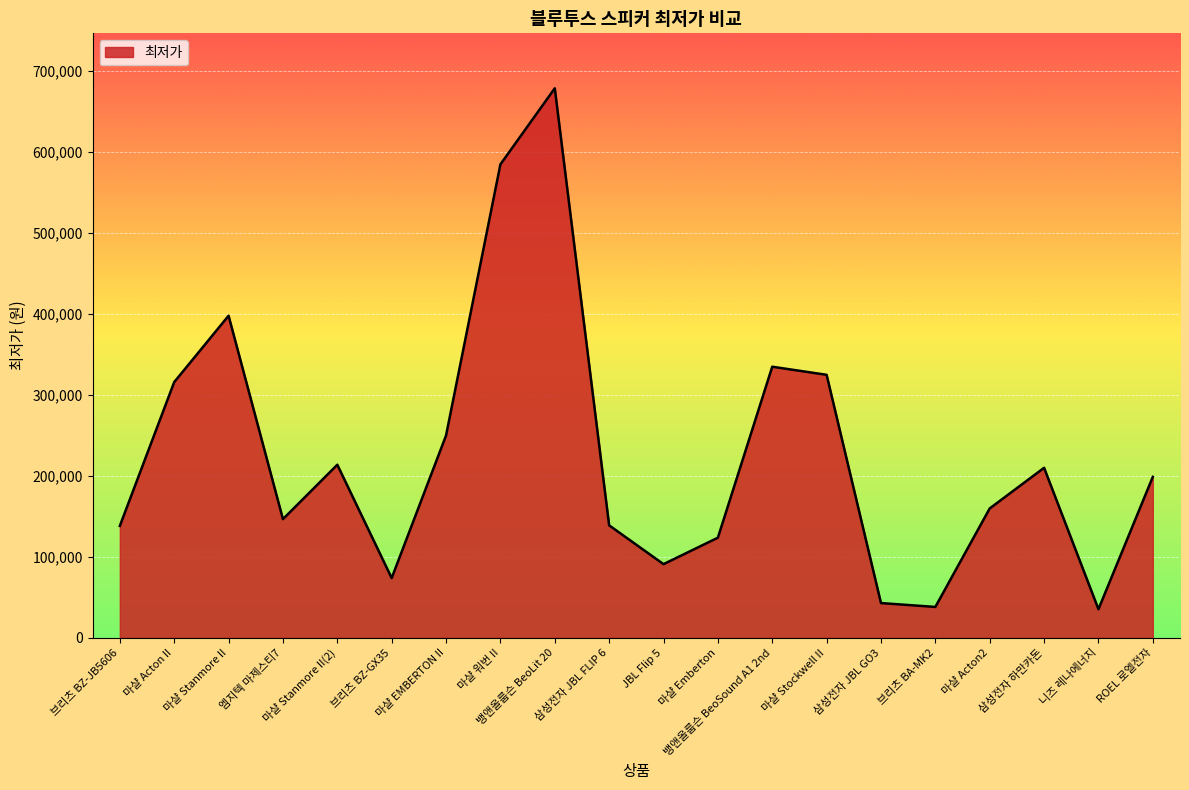

The chart shows a value of 228967 at 삼성전자 JBL FLIP 6. True or false?

False